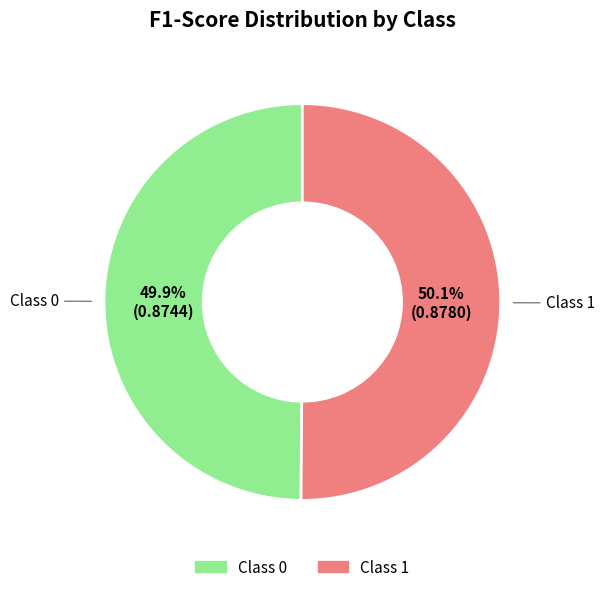

Does any single category account for the majority?

Yes